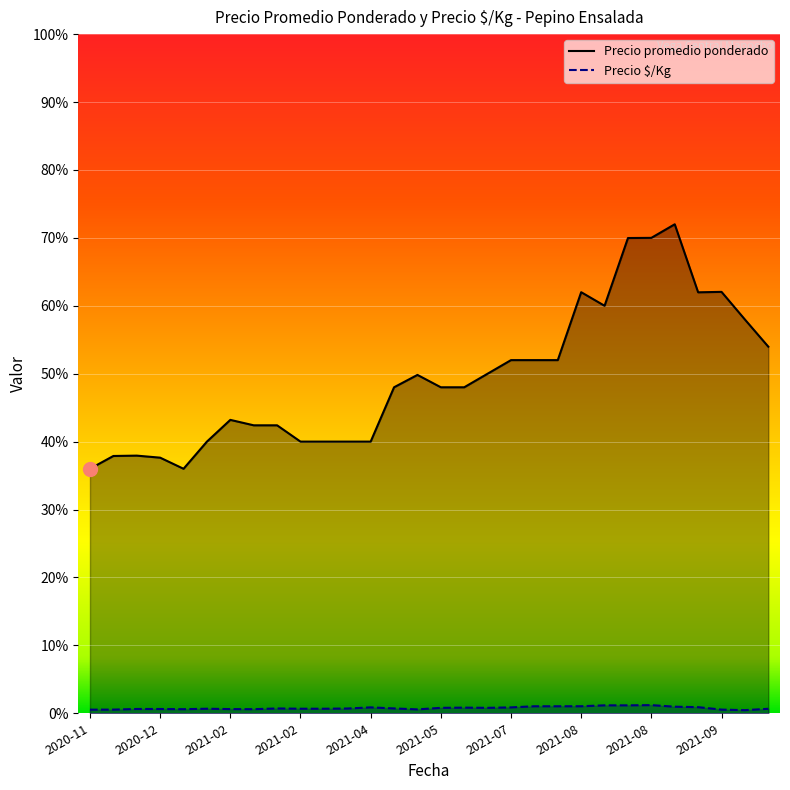

Rank the series by their maximum value, from lowest to highest.

Precio $/Kg, Precio promedio ponderado